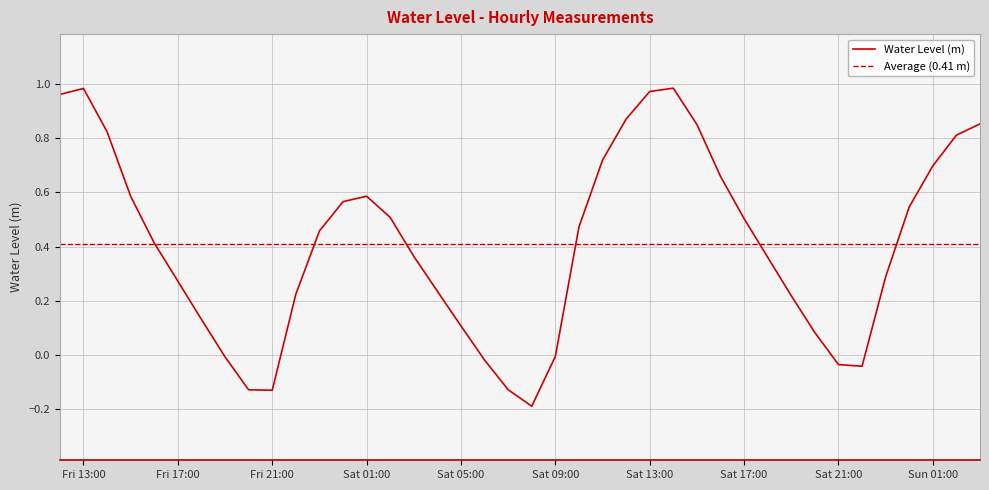

What is the greatest value displayed?

1.0